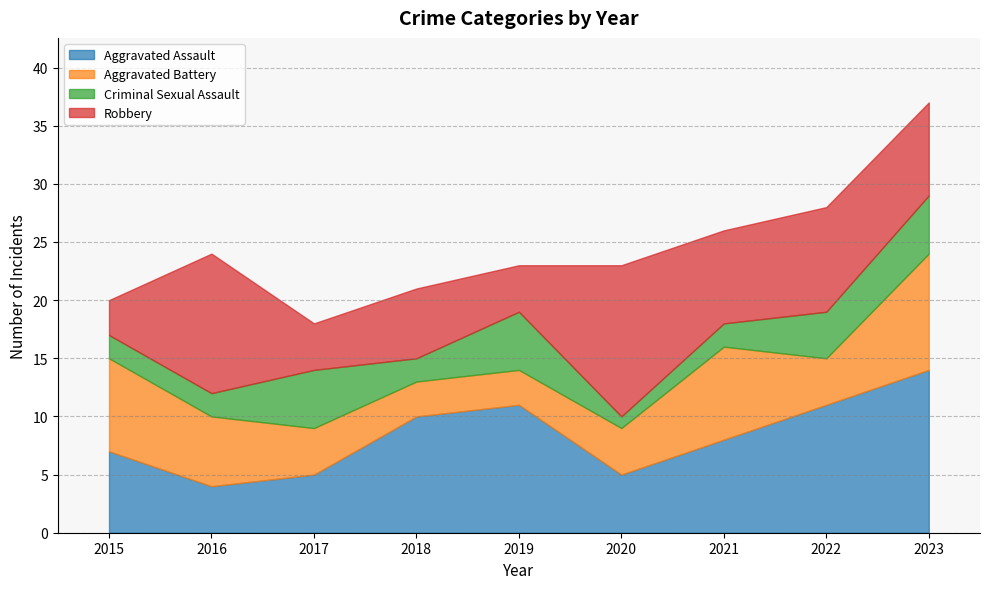

Reading left to right, transcribe all the data shown in this chart.

Aggravated Assault: 7	4	5	10	11	5	8	11	14
Aggravated Battery: 8	6	4	3	3	4	8	4	10
Criminal Sexual Assault: 2	2	5	2	5	1	2	4	5
Robbery: 3	12	4	6	4	13	8	9	8